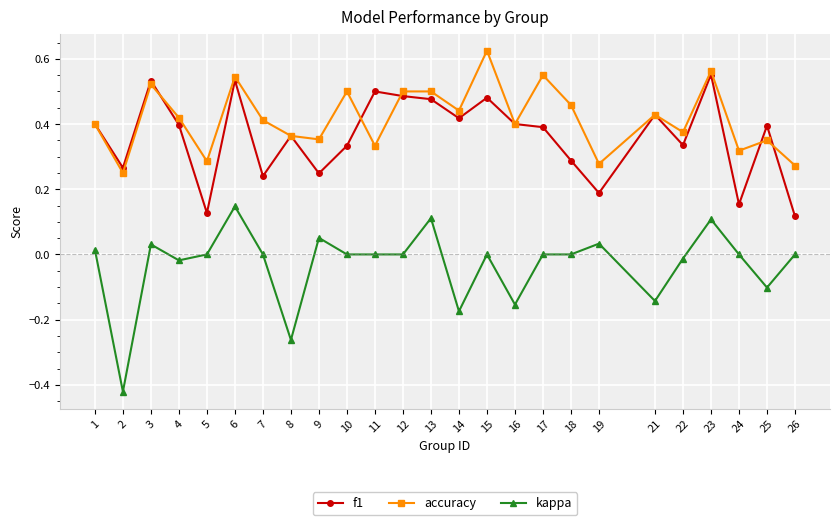

Which series ends up on top after the final intersection of accuracy and f1?

accuracy